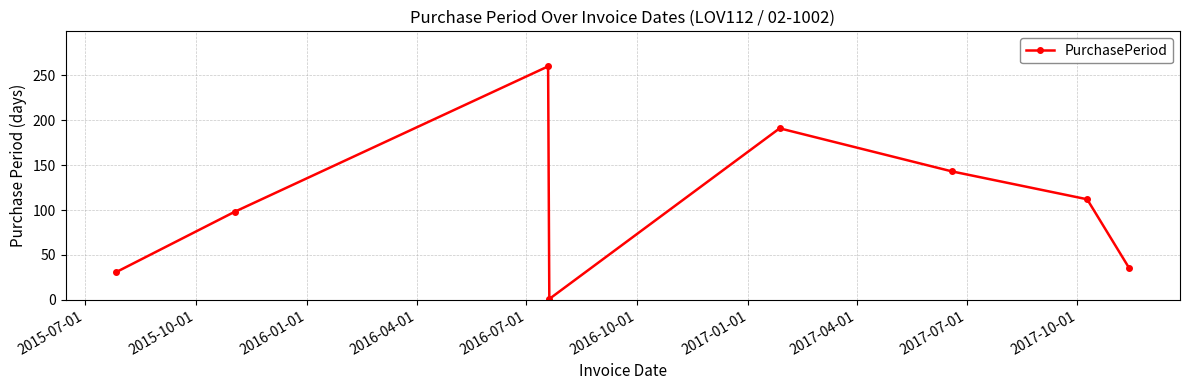

How many lines are shown in the chart?

1